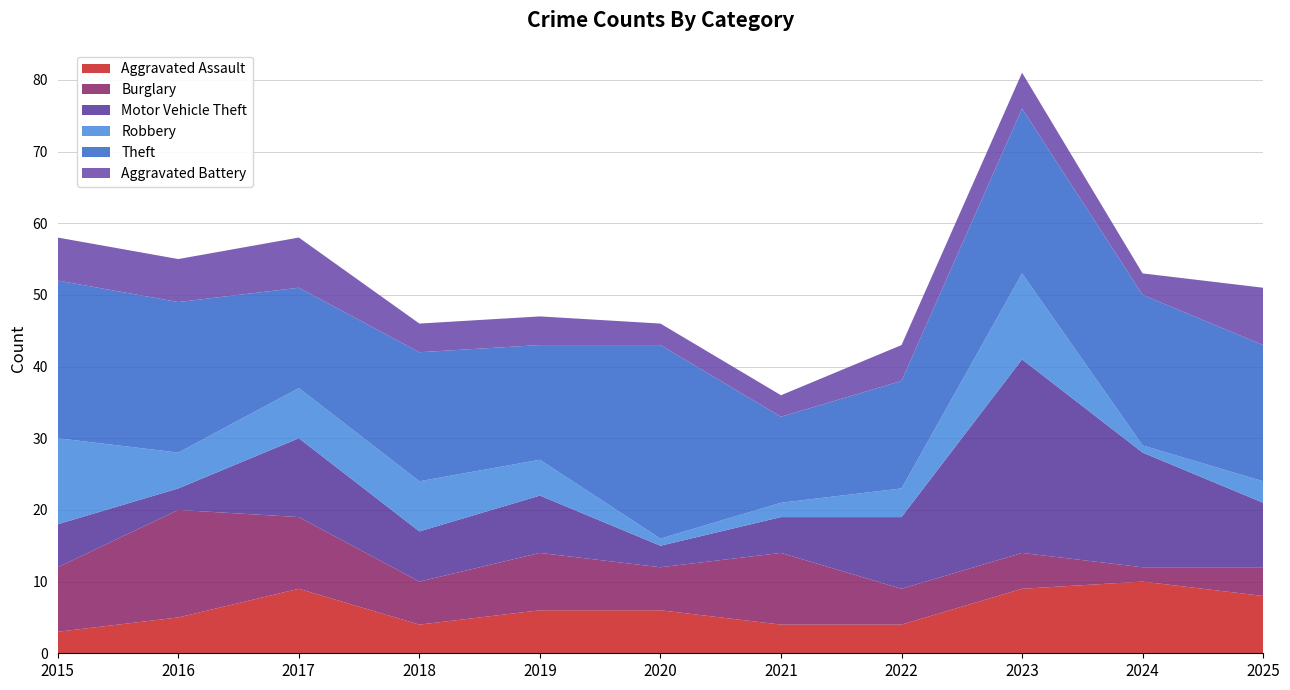

Reading right to left, extract all data points from this chart.

Aggravated Assault: 2025=8	2024=10	2023=9	2022=4	2021=4	2020=6	2019=6	2018=4	2017=9	2016=5	2015=3
Burglary: 2025=4	2024=2	2023=5	2022=5	2021=10	2020=6	2019=8	2018=6	2017=10	2016=15	2015=9
Motor Vehicle Theft: 2025=9	2024=16	2023=27	2022=10	2021=5	2020=3	2019=8	2018=7	2017=11	2016=3	2015=6
Robbery: 2025=3	2024=1	2023=12	2022=4	2021=2	2020=1	2019=5	2018=7	2017=7	2016=5	2015=12
Theft: 2025=19	2024=21	2023=23	2022=15	2021=12	2020=27	2019=16	2018=18	2017=14	2016=21	2015=22
Aggravated Battery: 2025=8	2024=3	2023=5	2022=5	2021=3	2020=3	2019=4	2018=4	2017=7	2016=6	2015=6